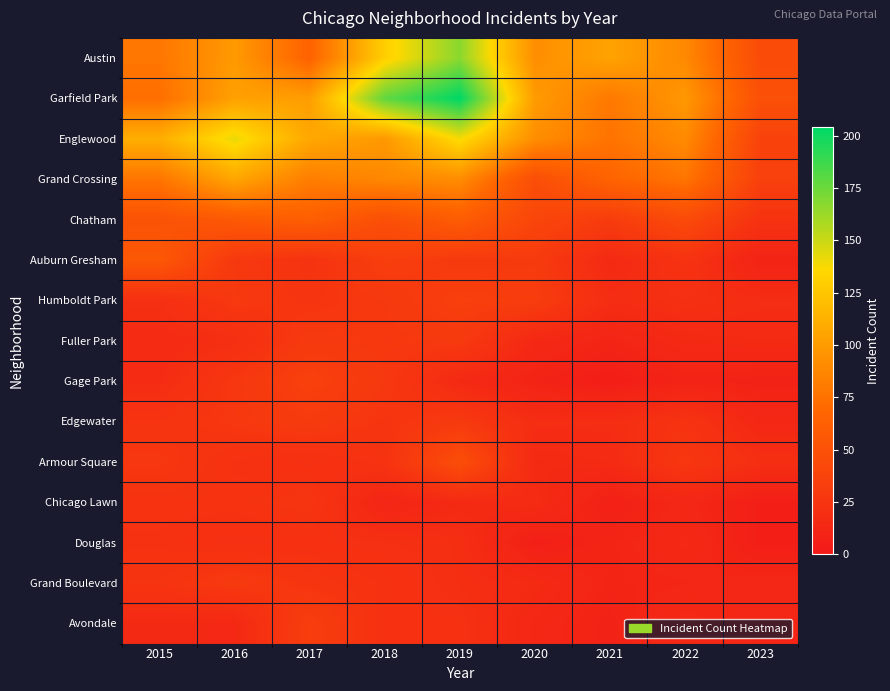

What is the greatest value displayed?

204